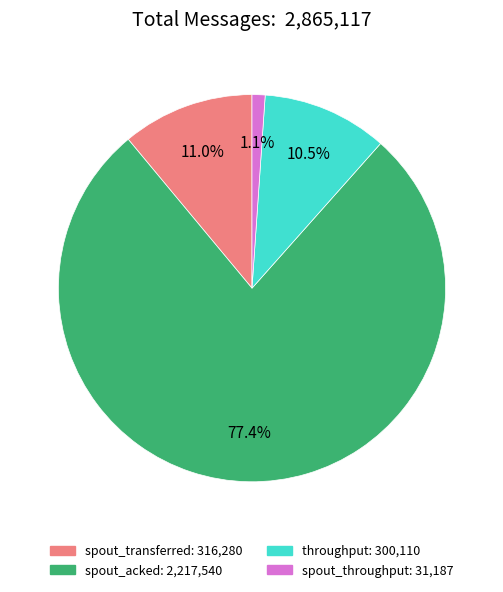

Does any single category account for the majority?

Yes